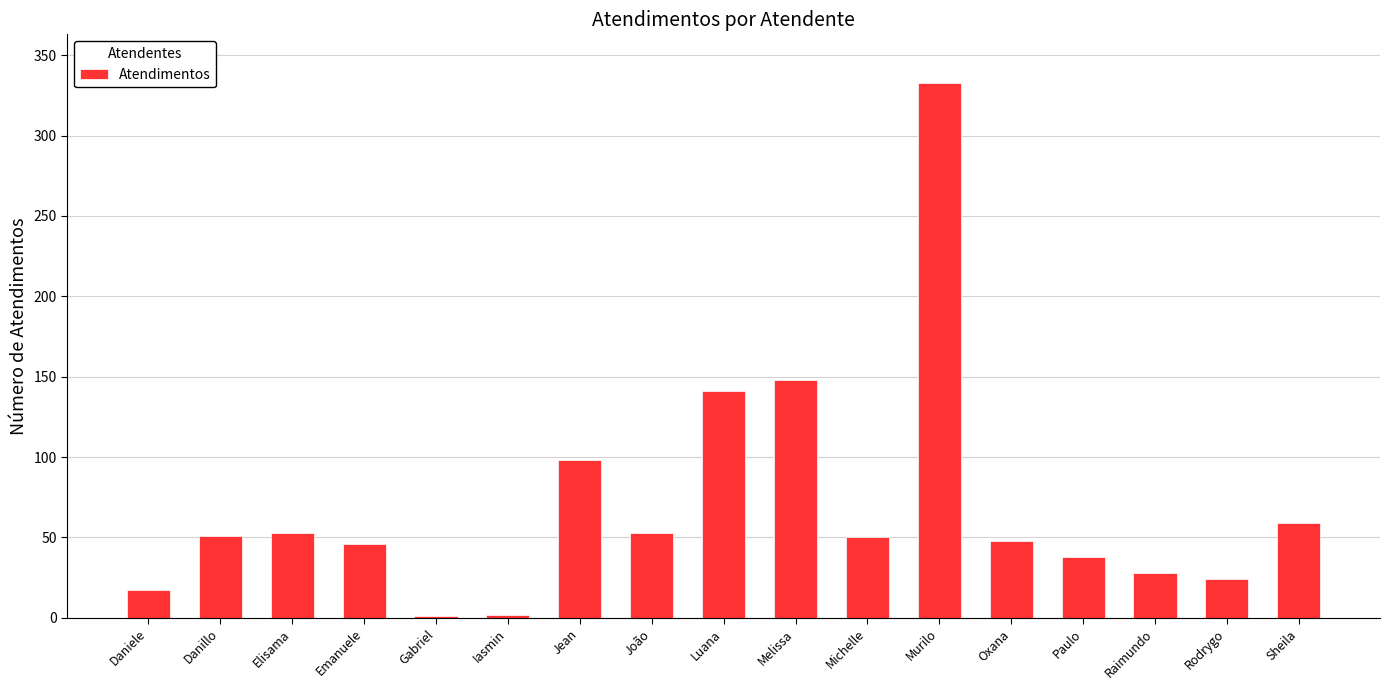

What is the change in value from Melissa to Paulo?

-110